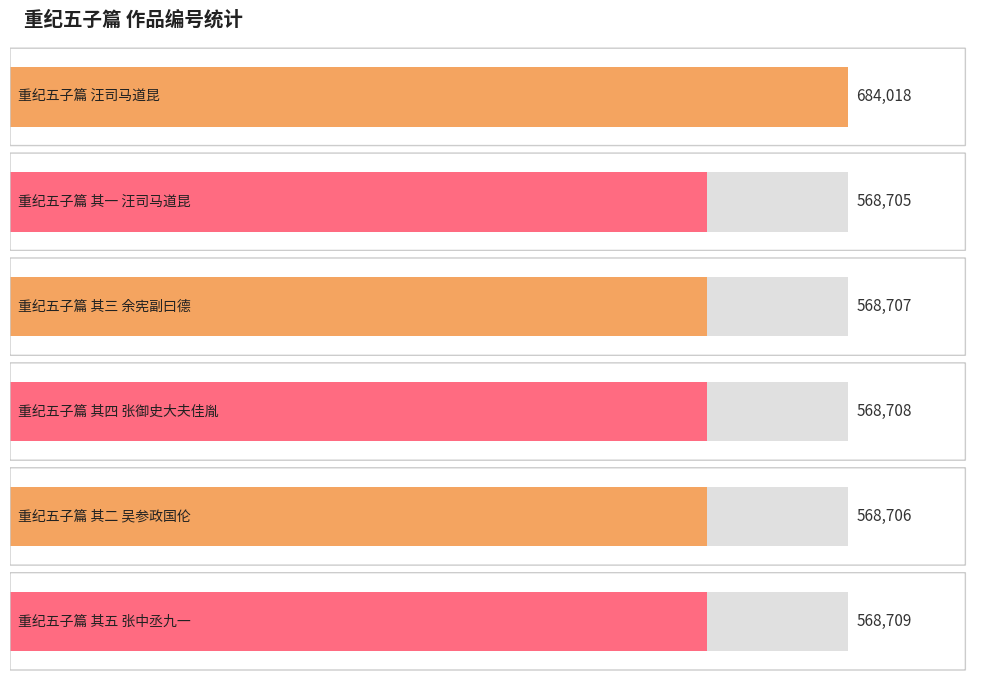

What is the label of the 1st bar from the left?

重纪五子篇 汪司马道昆